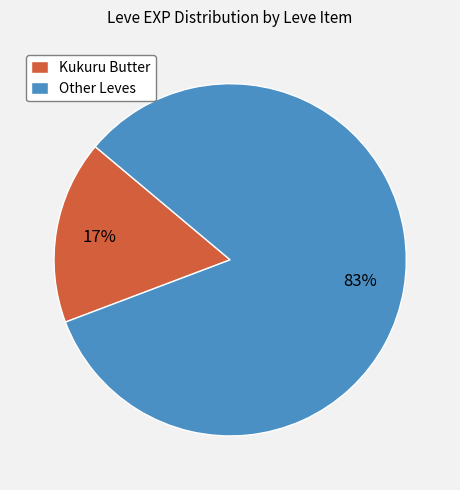

How many slices are in this pie chart?

2